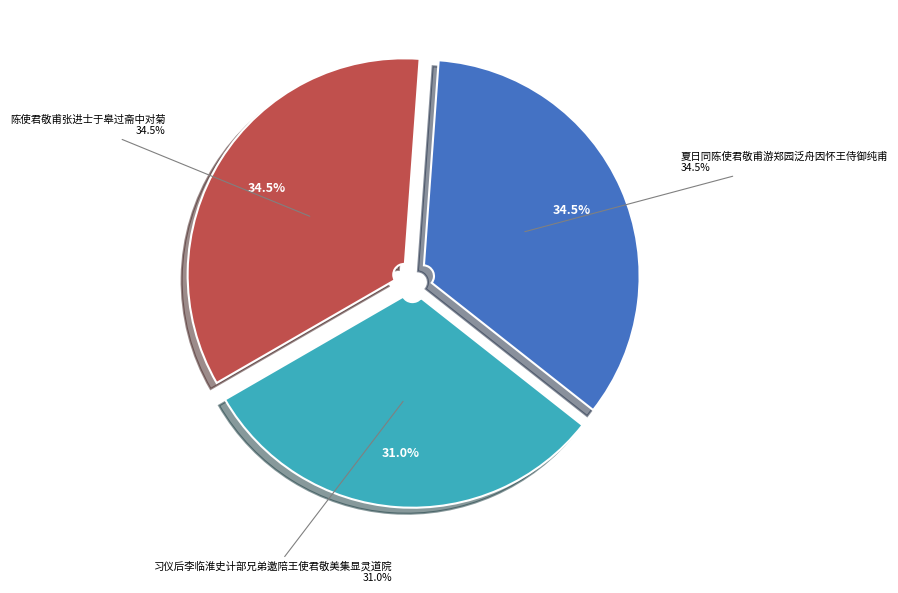

How many slices are in this pie chart?

3